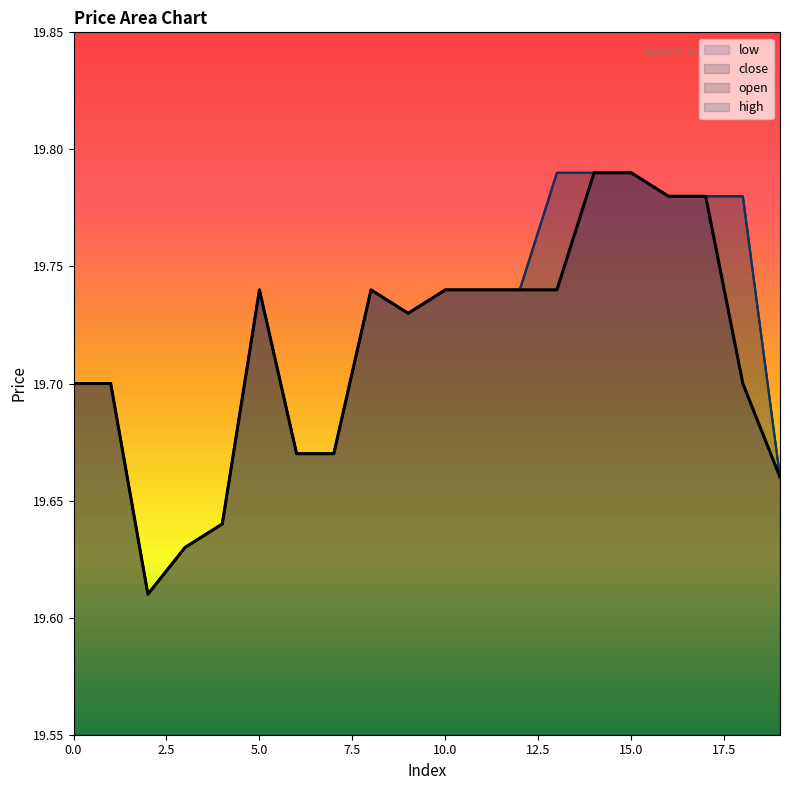

True or false: low and high cross at least once.

False